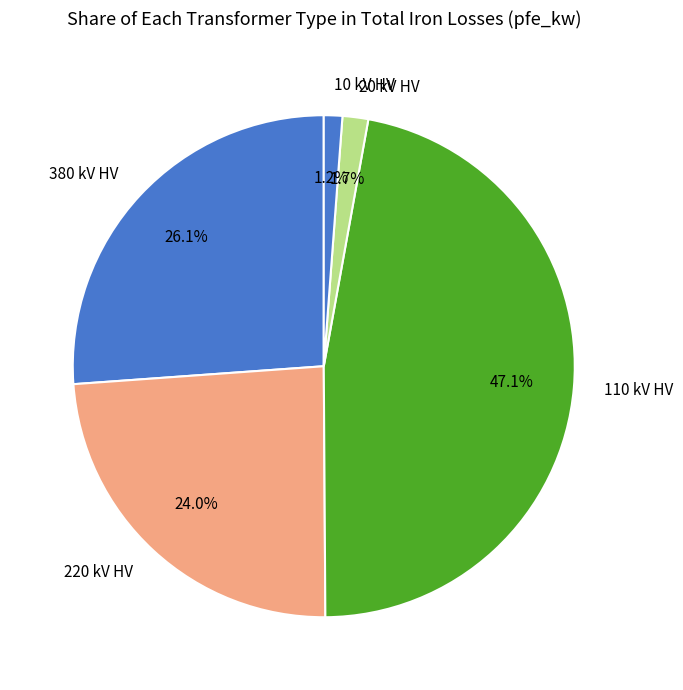

To the nearest percent, what is the difference between the largest and smallest slice percentages?

46%